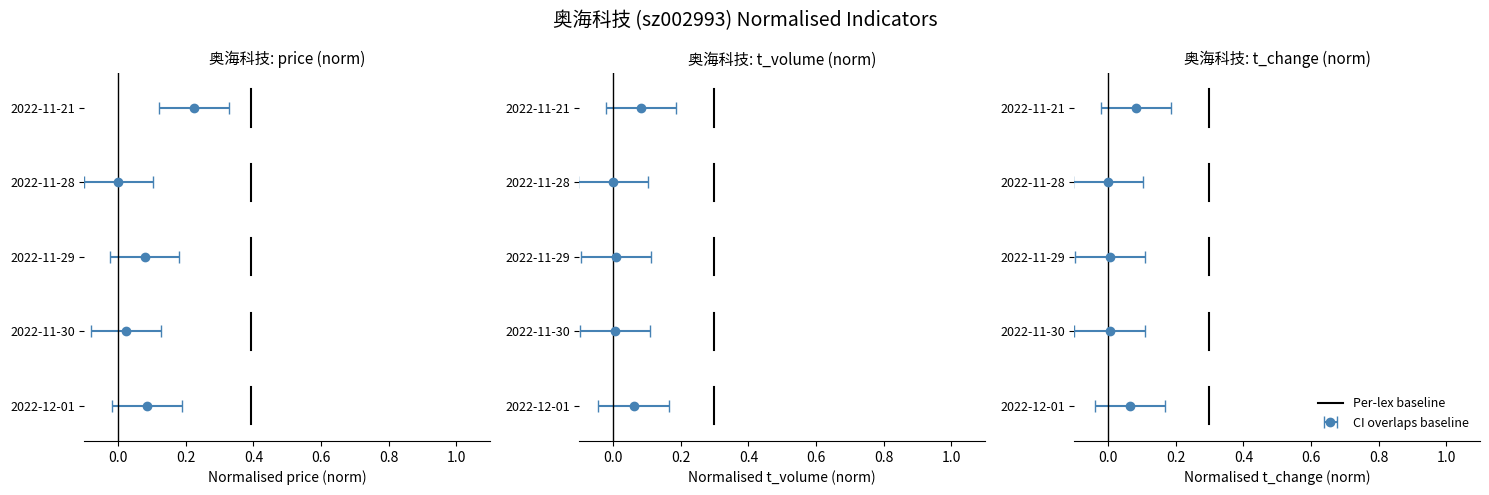

What is the difference between the maximum and minimum values?

0.5